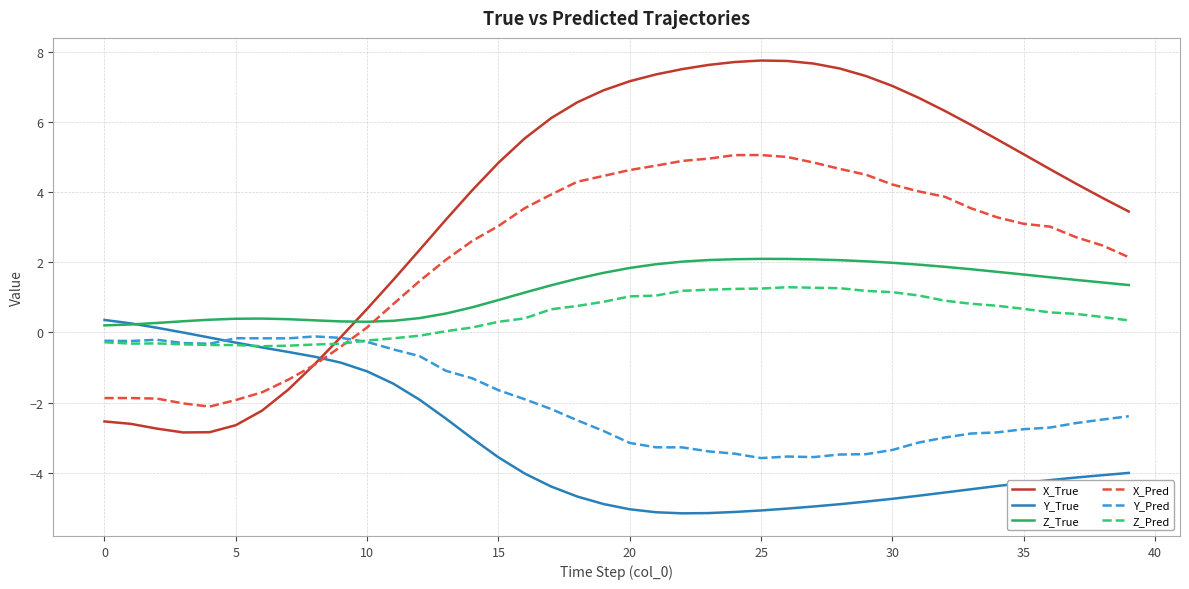

How many intersections are there between Y_True and Z_Pred?

1